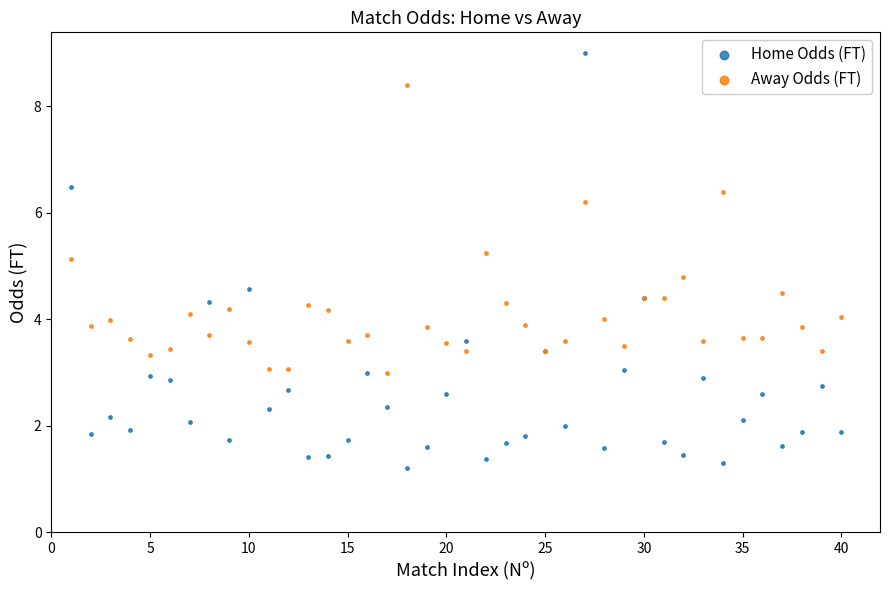

Which series reaches the minimum Y coordinate?

Home Odds (FT)